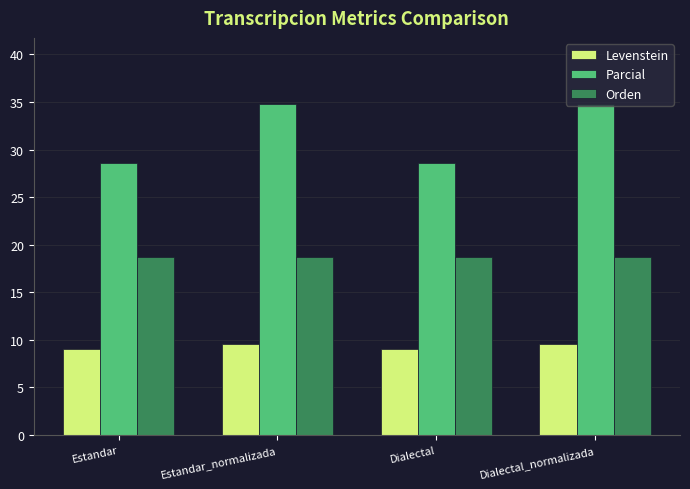

At how many categories does at least one series exceed 10?

4